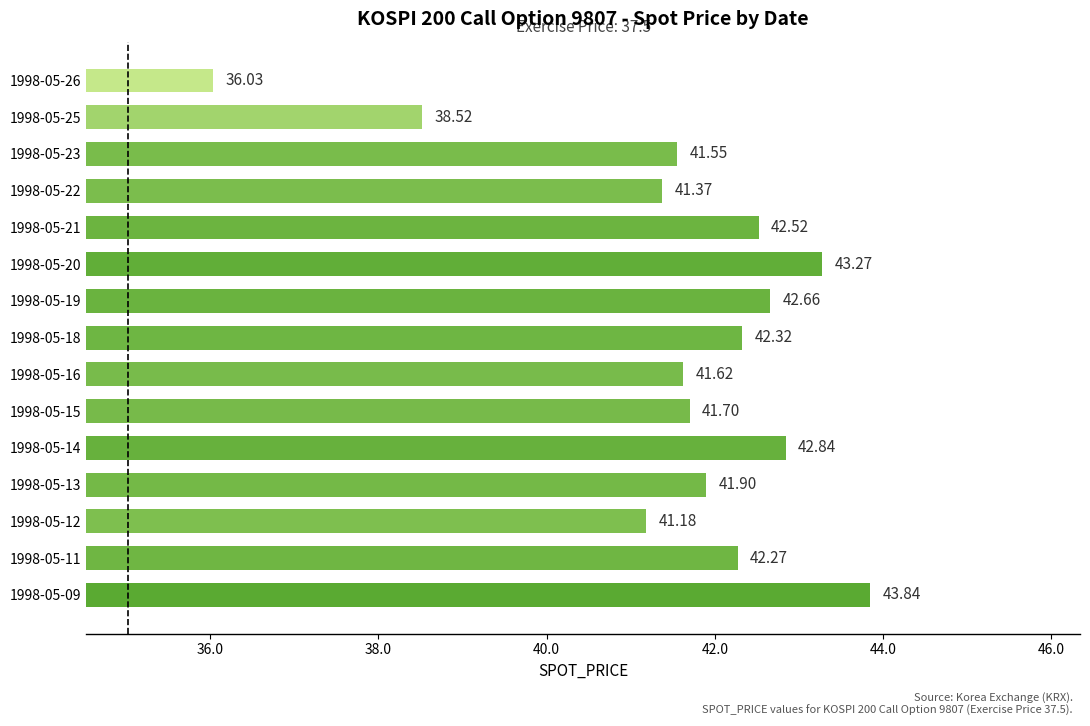

What is the sum of all values?

623.6